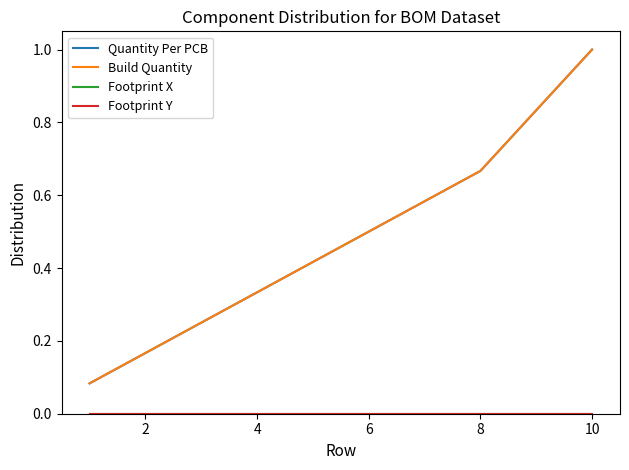

True or false: Footprint X and Footprint Y intersect in this chart.

False